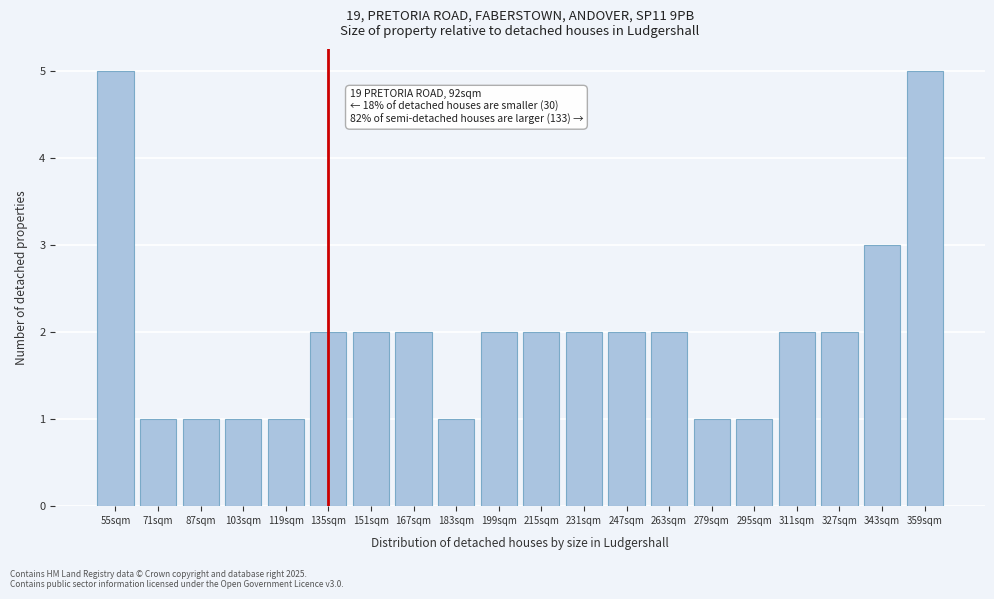

Reading left to right, list all the values displayed in this chart.

5	1	1	1	1	2	2	2	1	2	2	2	2	2	1	1	2	2	3	5